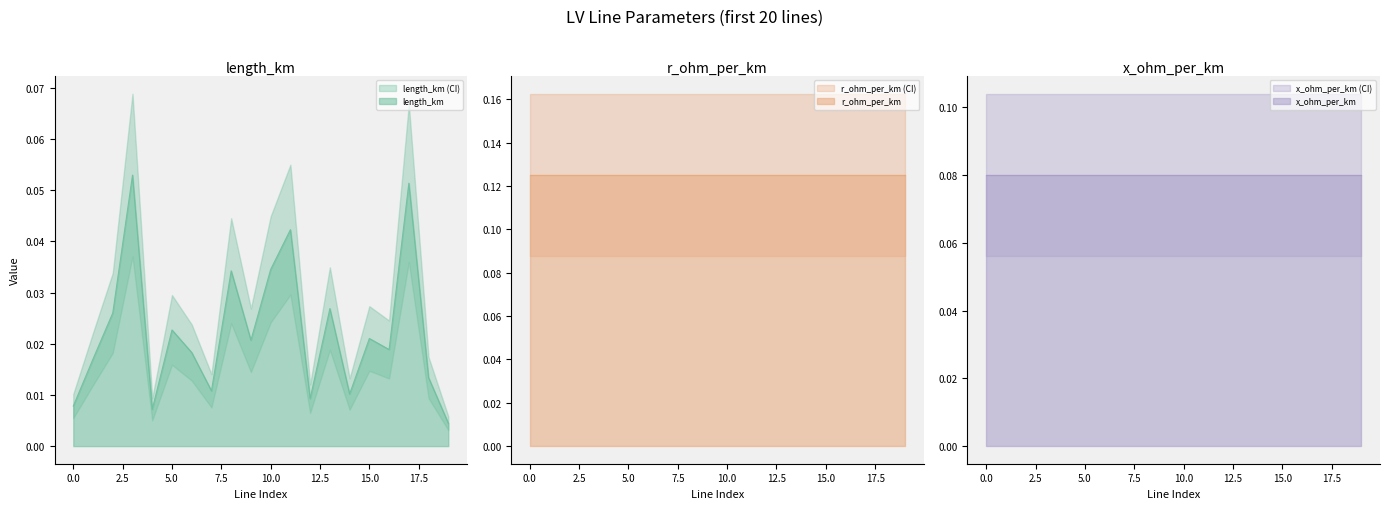

How many distinct data groups are displayed?

3